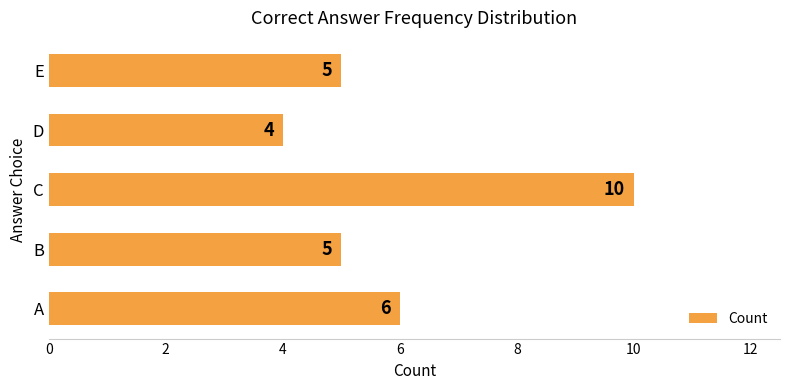

At which category does the chart reach its peak across all series?

C